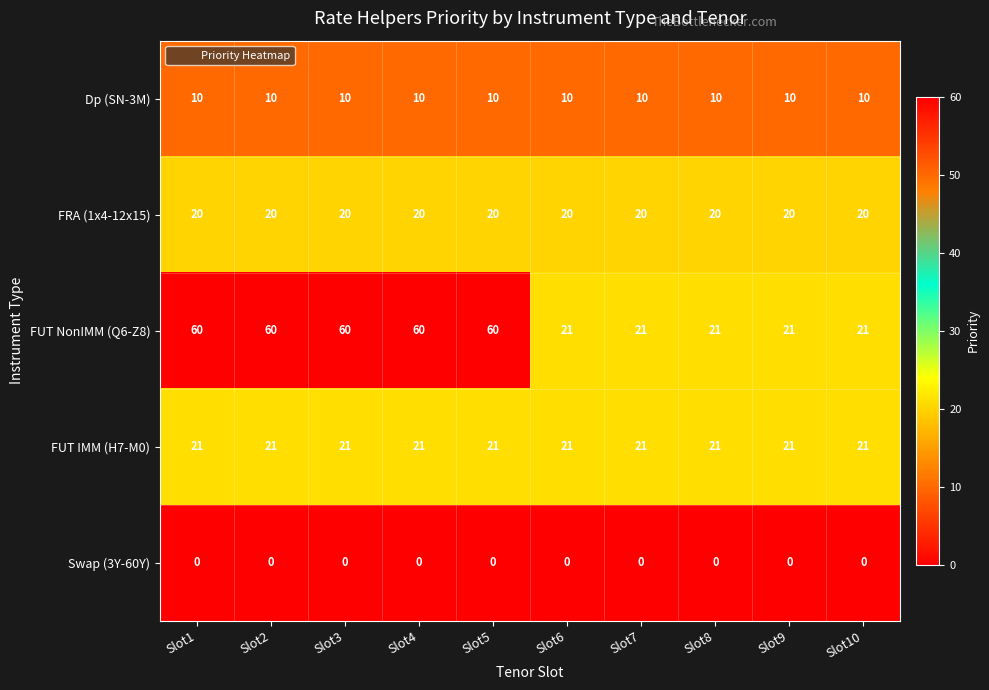

Is the value of FUT IMM (H7-M0) at Slot7 greater than the value of Dp (SN-3M) at Slot3?

Yes